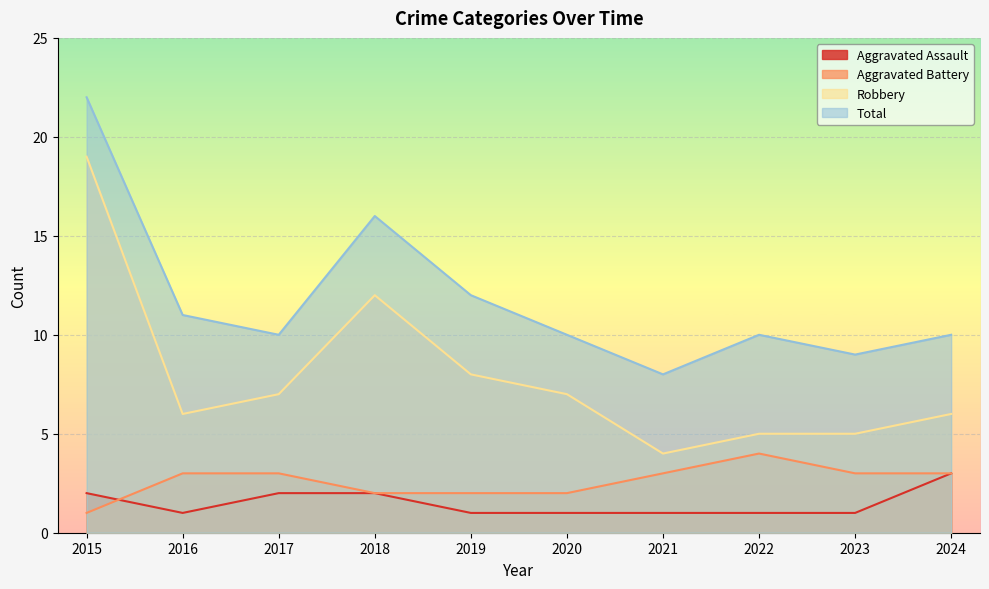

What is the sum of the Total values at 2024 and 2017?

20